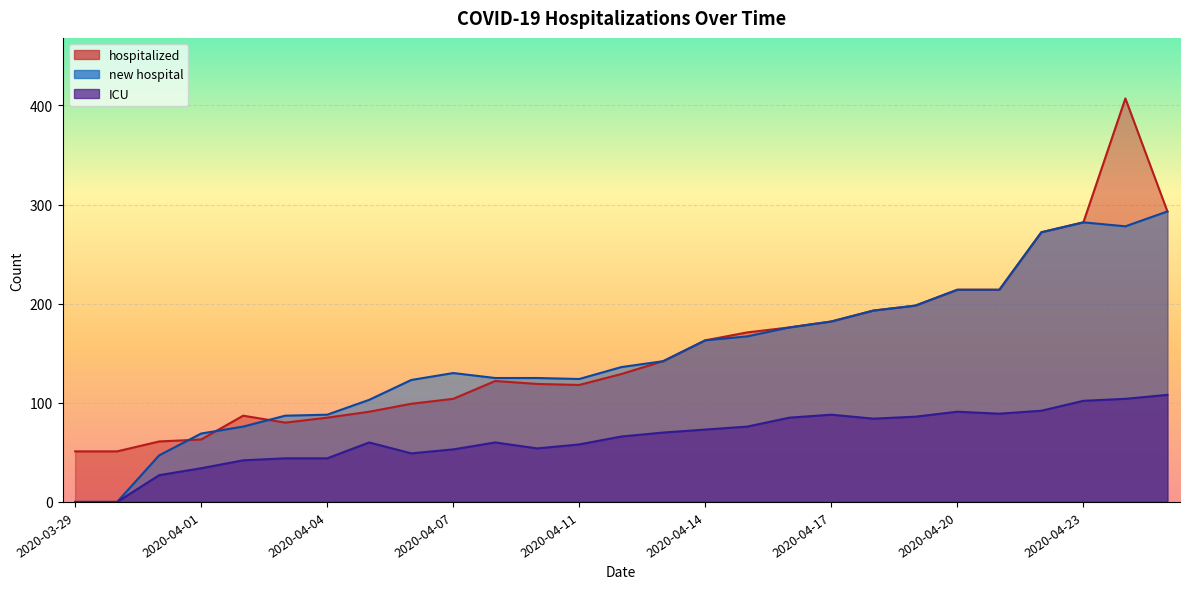

The hospitalized series shows 183 at 2020-04-10. True or false?

False